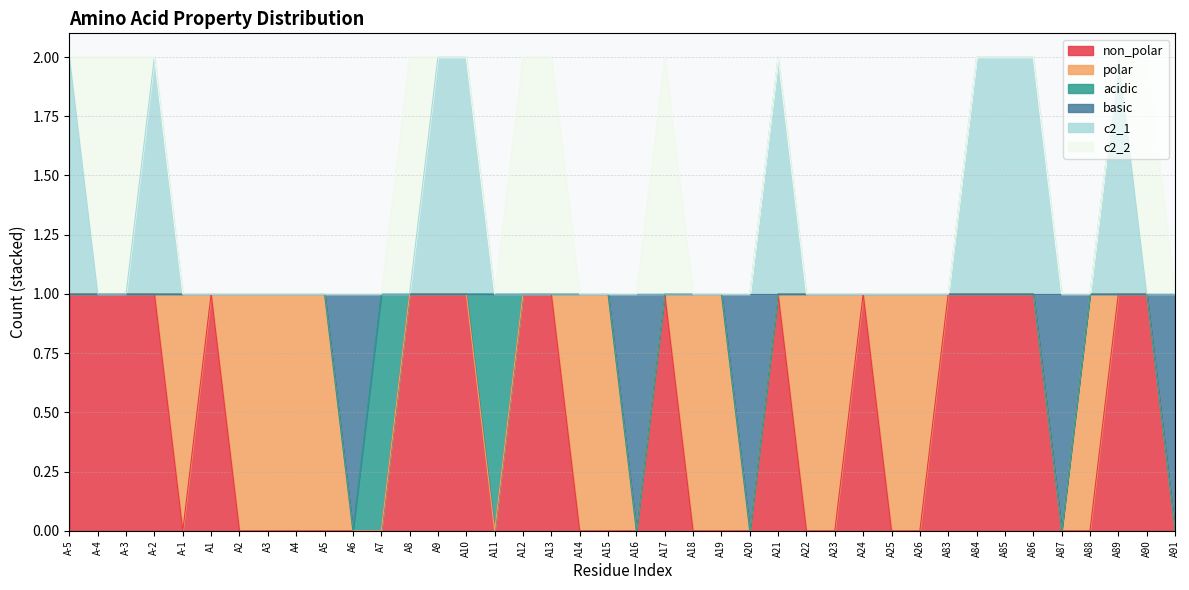

What is the total value across all series at A1?

1